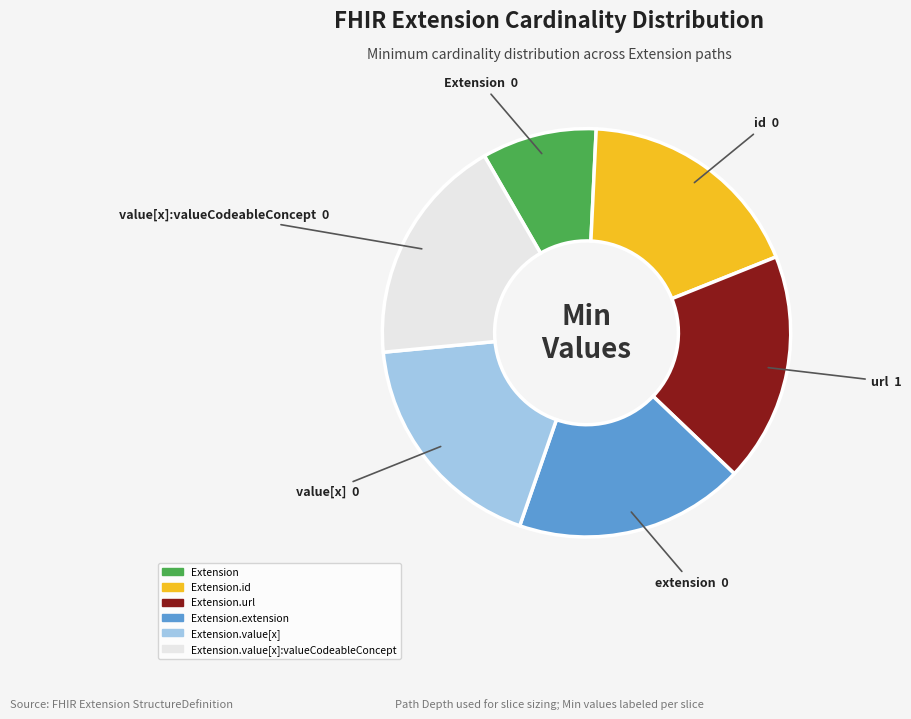

Is there any slice that represents more than half of the pie?

No